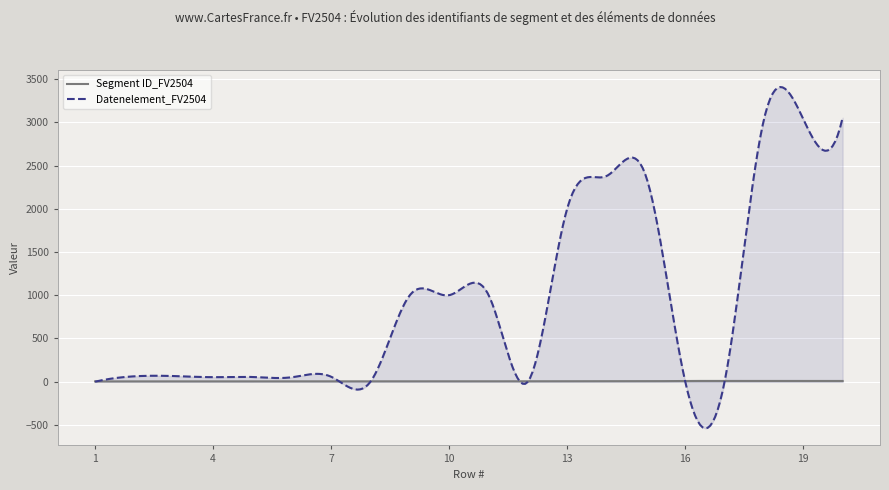

How many values in the Datenelement_FV2504 series are below 65?

10